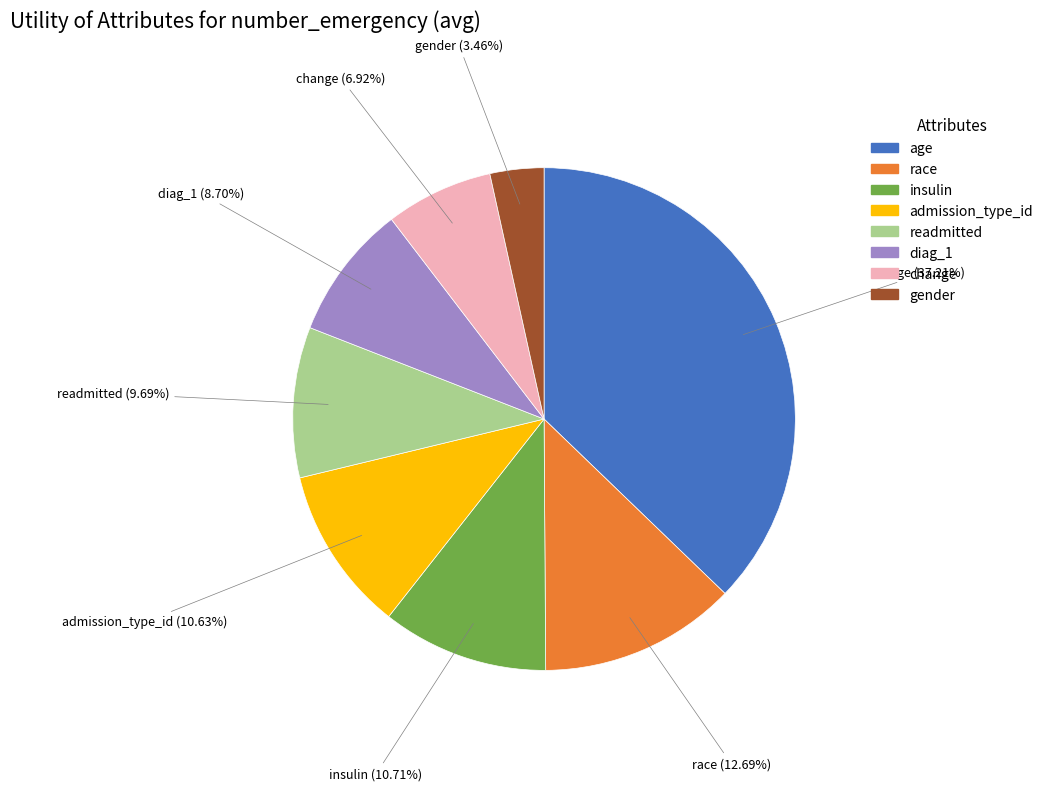

The race slice represents 5% of the pie. True or false?

False